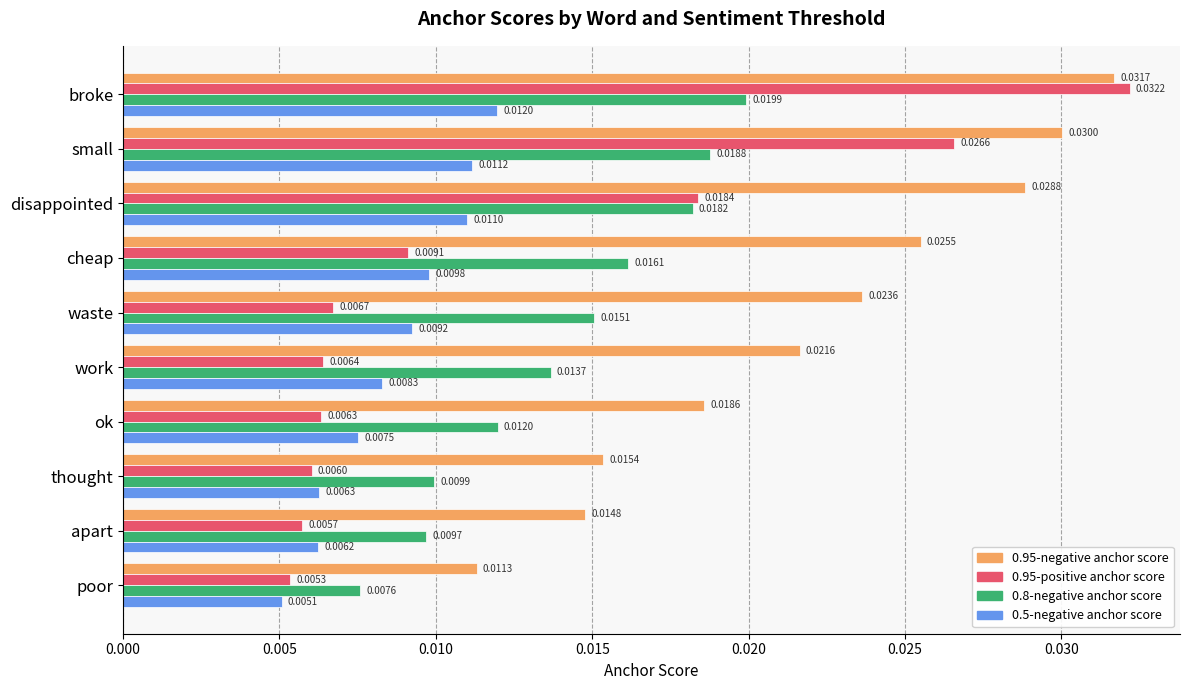

Which series changed the most between broke and apart?

0.95-positive anchor score